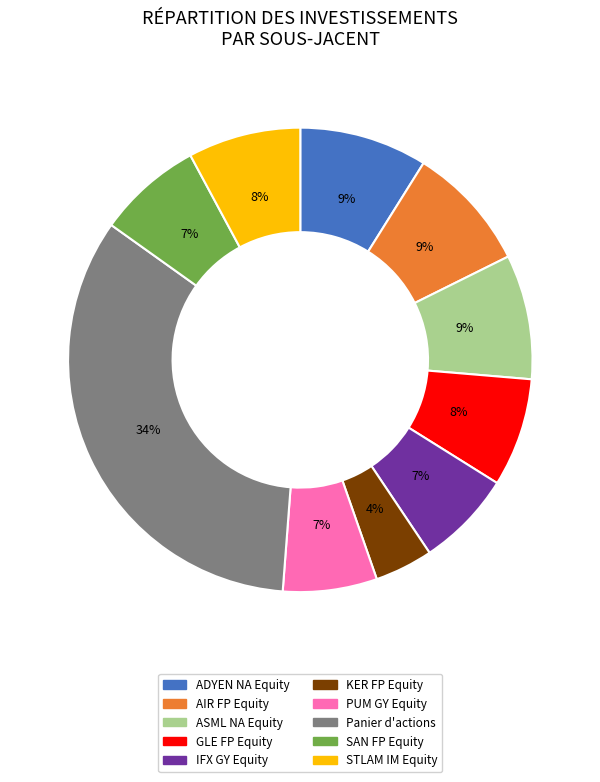

True or false: IFX GY Equity accounts for 1% of the total.

False